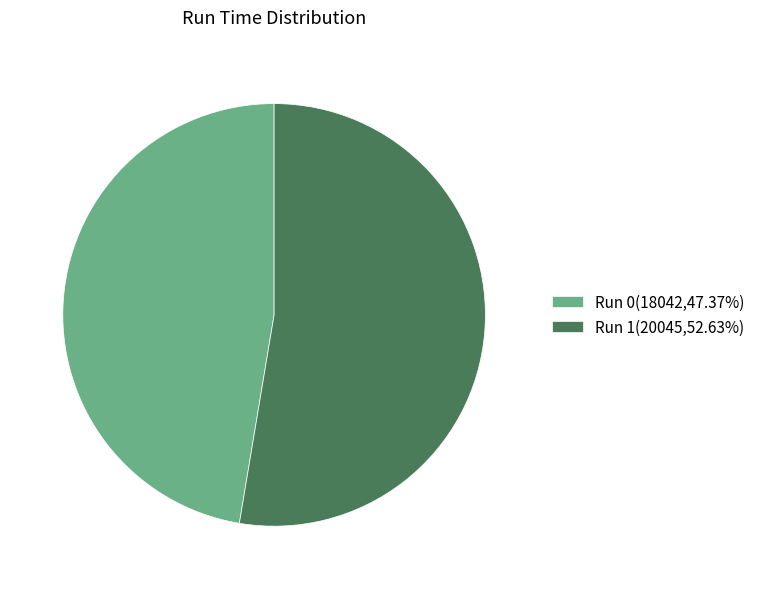

Is there any slice that represents more than half of the pie?

Yes